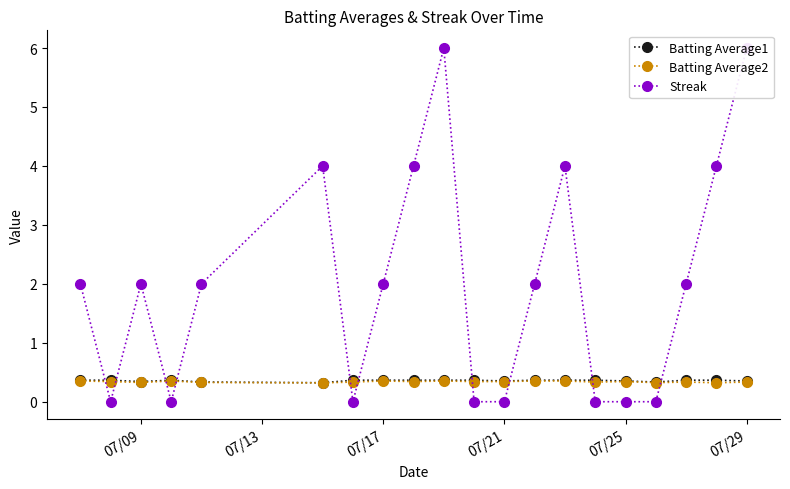

Does the chart display data point markers on the line(s)?

Yes